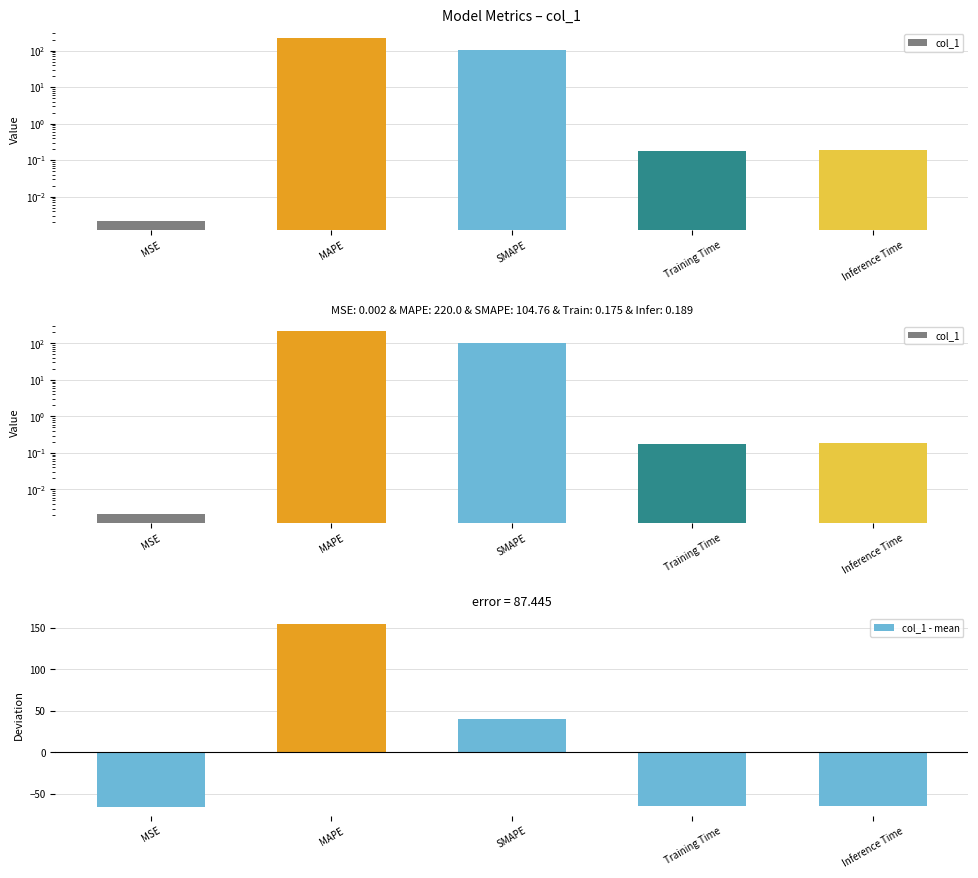

What is the difference between the col_1 values at MSE and Training Time?

0.2